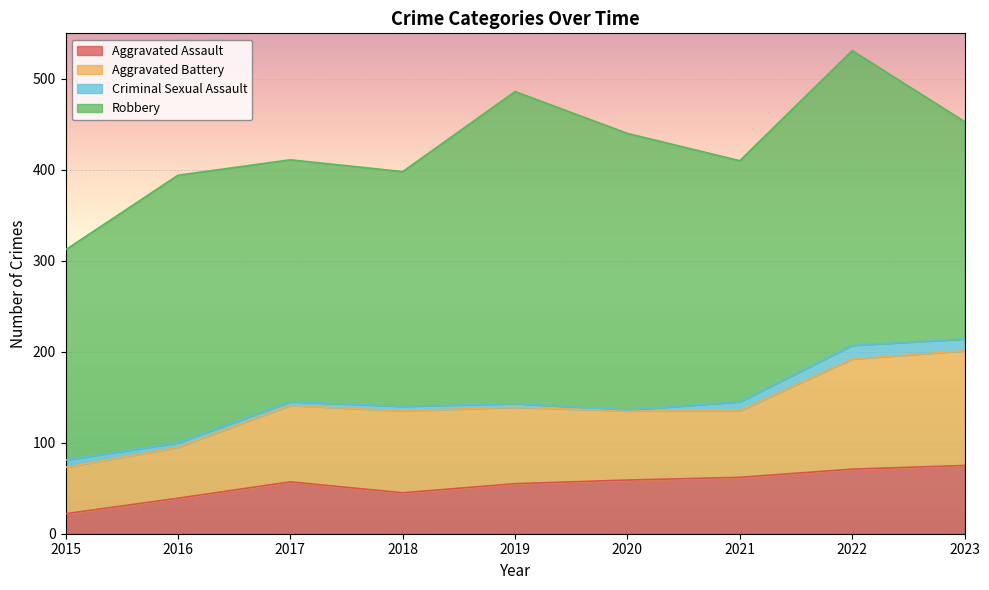

How many distinct data groups are displayed?

4